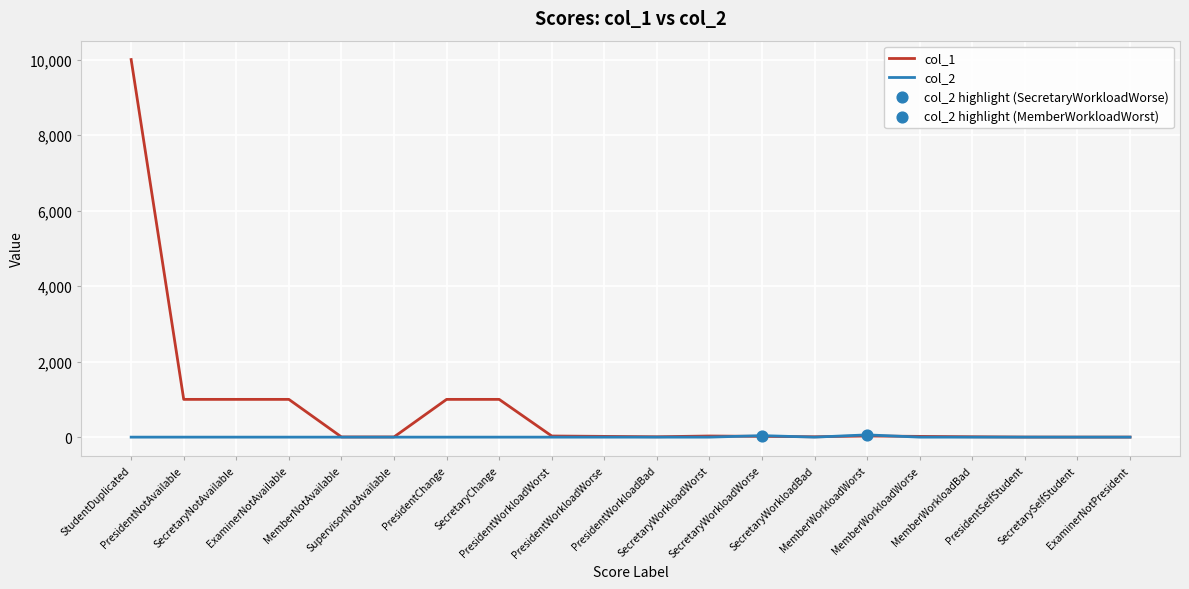

Which series has the largest range (max minus min)?

col_1